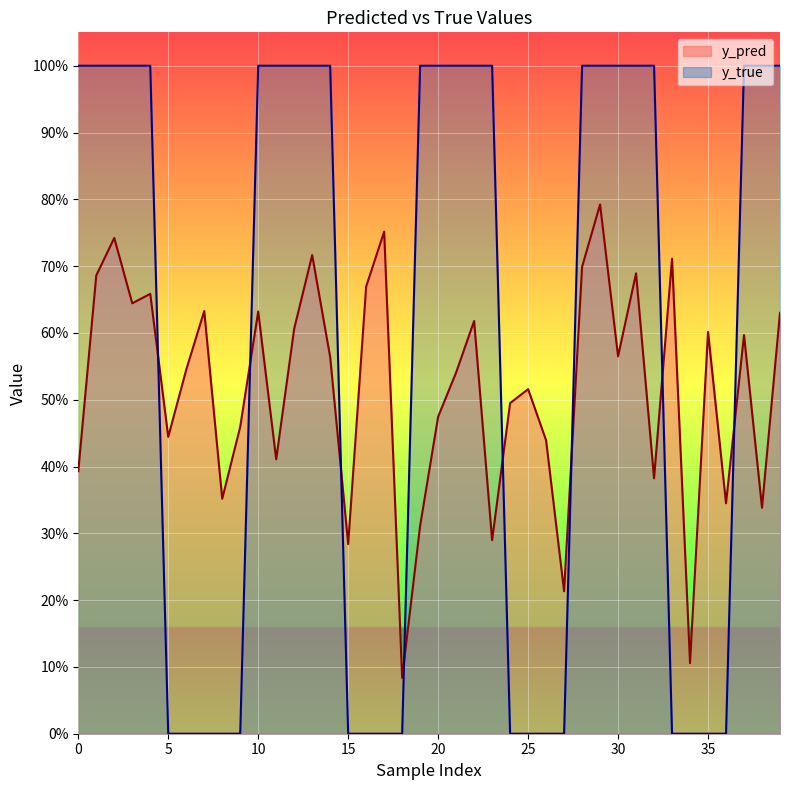

How many data points does each series have?

40